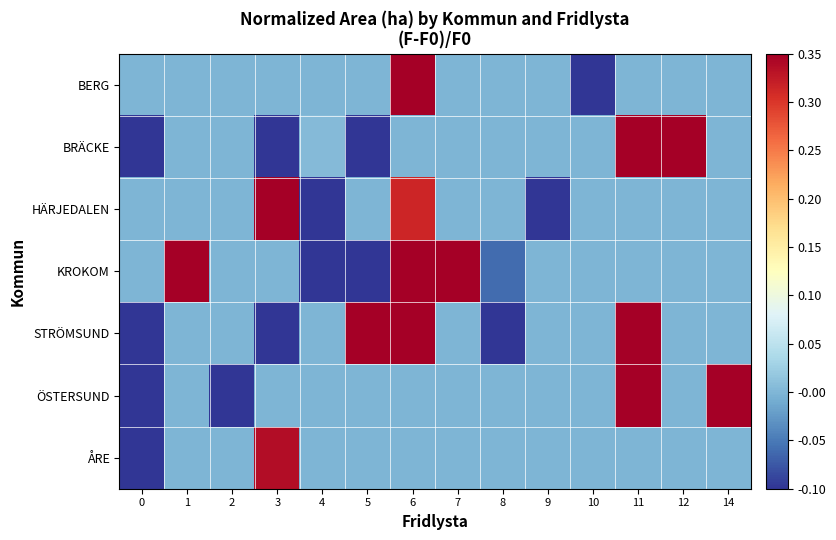

Rank the series by their maximum value, from lowest to highest.

ÅRE, BERG, BRÄCKE, ÖSTERSUND, STRÖMSUND, HÄRJEDALEN, KROKOM